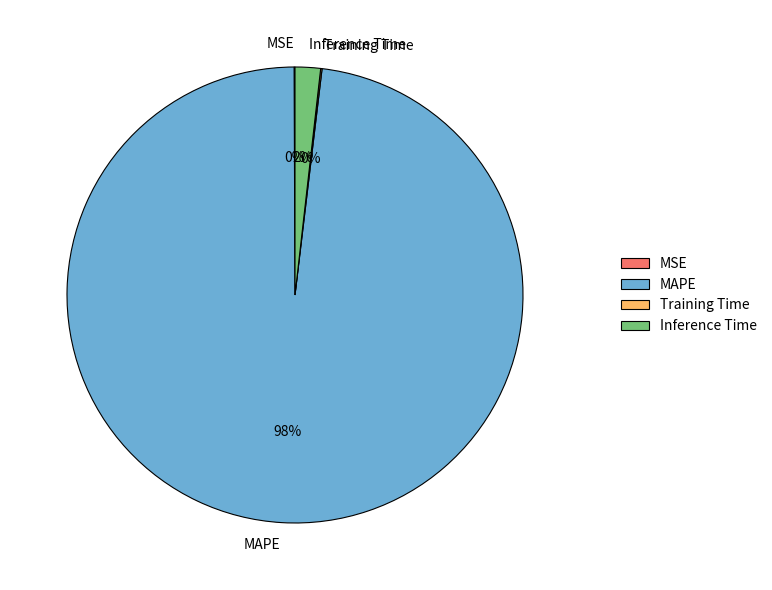

Which category accounts for the majority?

MAPE